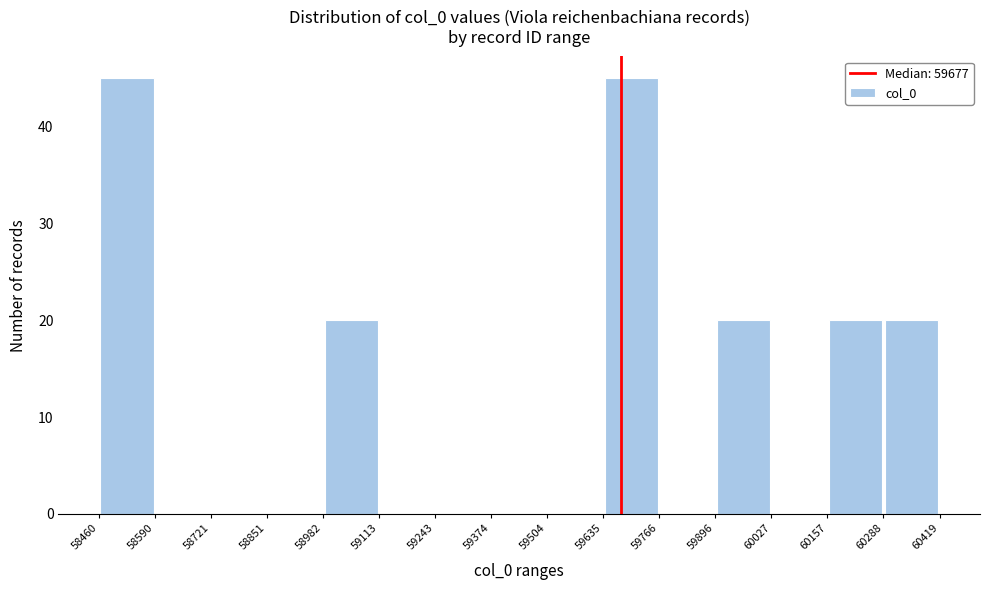

Reading left to right, transcribe this chart: for each bar, give the range it covers on the x-axis and its height. The values are not printed on the chart, so give them approximately, as read against the axis.

58460 to 58590: 45
58590 to 58721: 0
58721 to 58851: 0
58851 to 58982: 0
58982 to 59113: 20
59113 to 59243: 0
59243 to 59374: 0
59374 to 59504: 0
59504 to 59635: 0
59635 to 59766: 45
59766 to 59896: 0
59896 to 60027: 20
60027 to 60157: 0
60157 to 60288: 20
60288 to 60419: 20